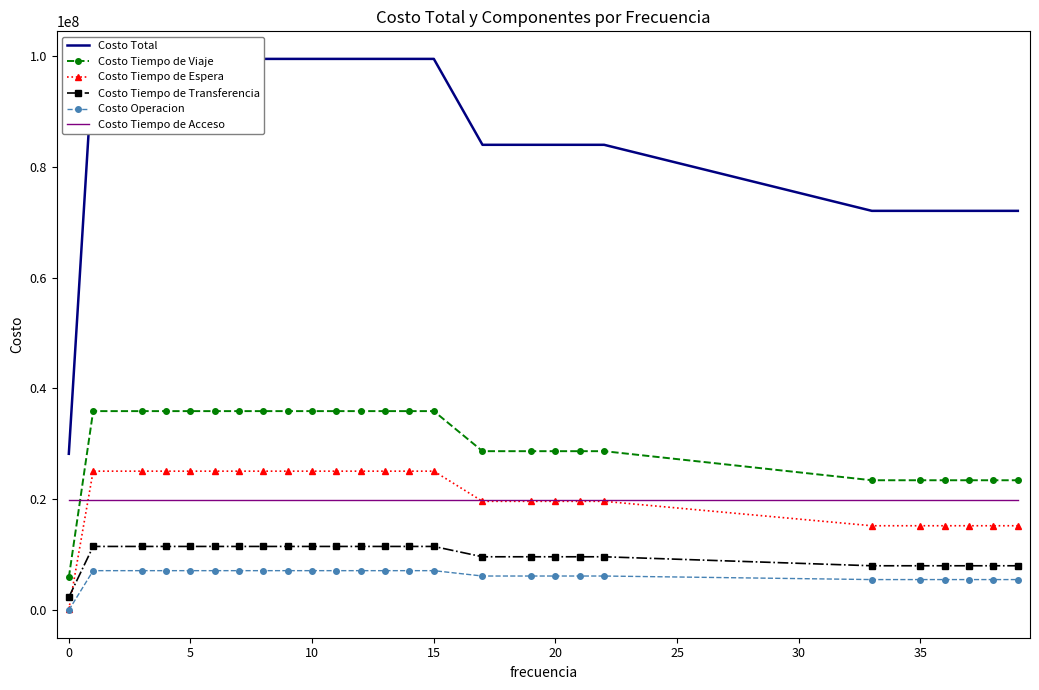

What is the highest value of the Costo Tiempo de Acceso series?

19850944.3